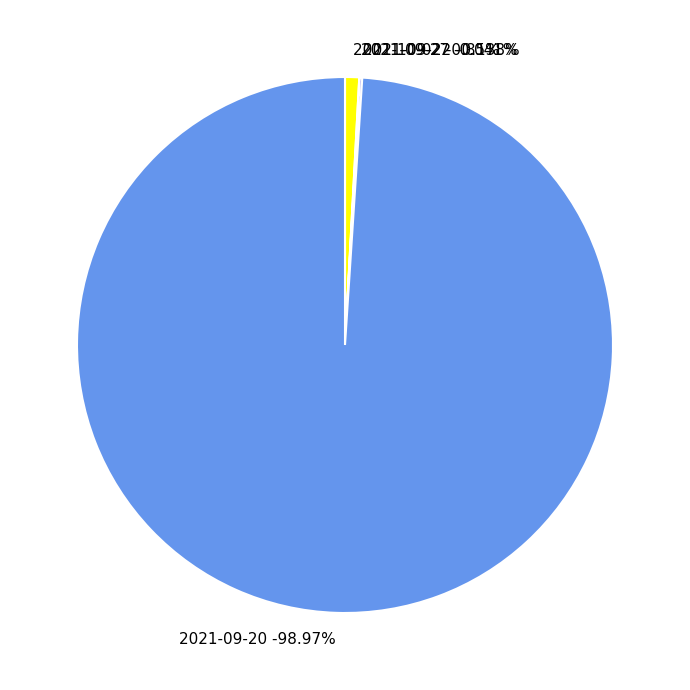

What percentage do 2021-09-22 and 2021-09-27 together represent?

0.2%